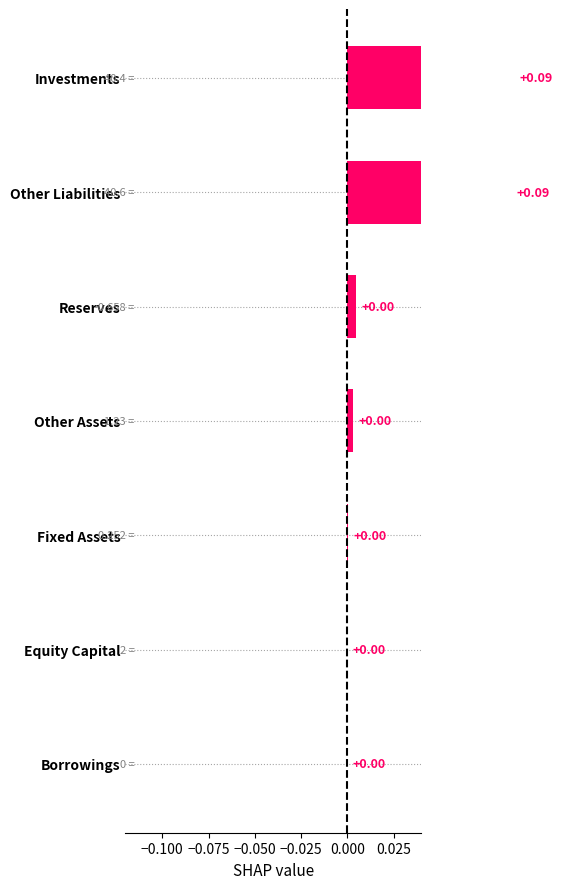

Are the bars horizontal?

Yes